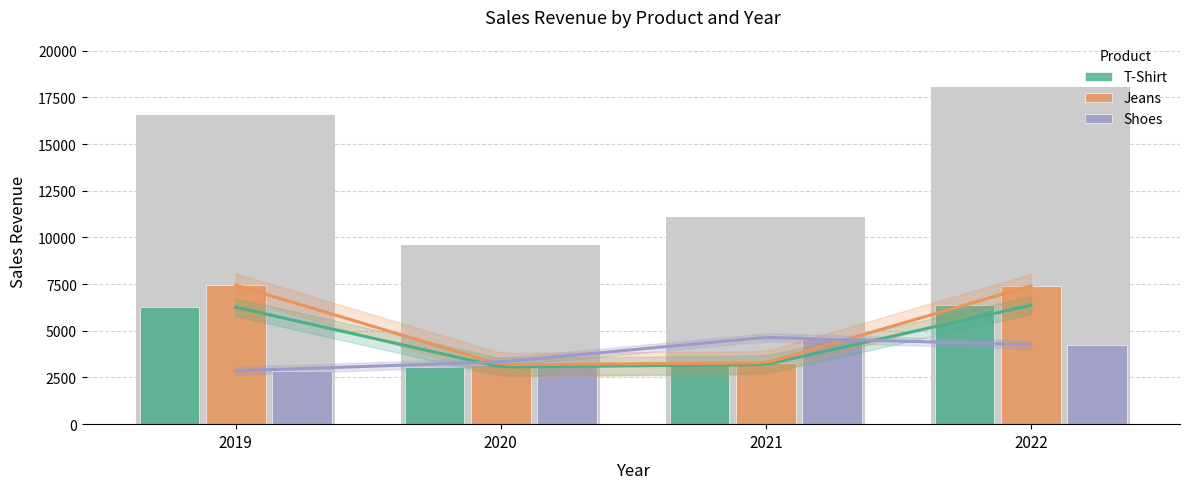

At which category is the sum across all series the highest?

2022